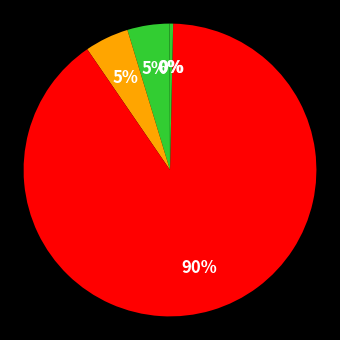

What is the largest slice in the pie chart?

Training Time